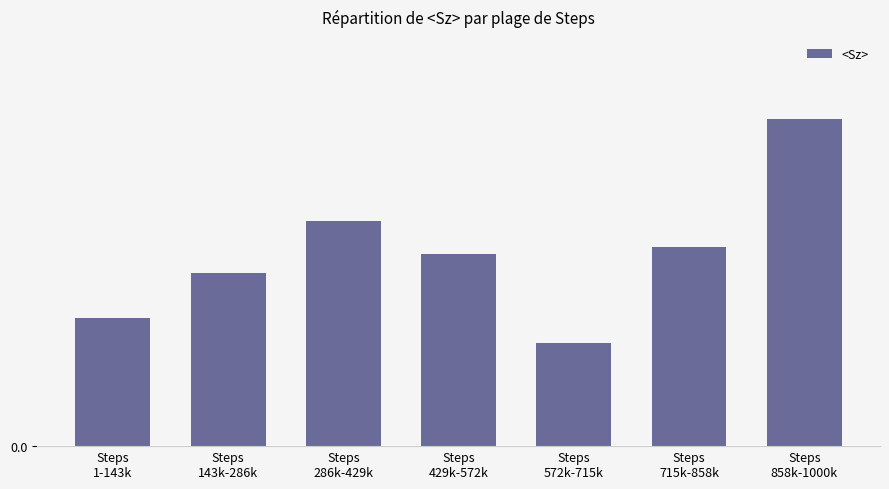

The value at Steps
572k-715k is 0.1. True or false?

True